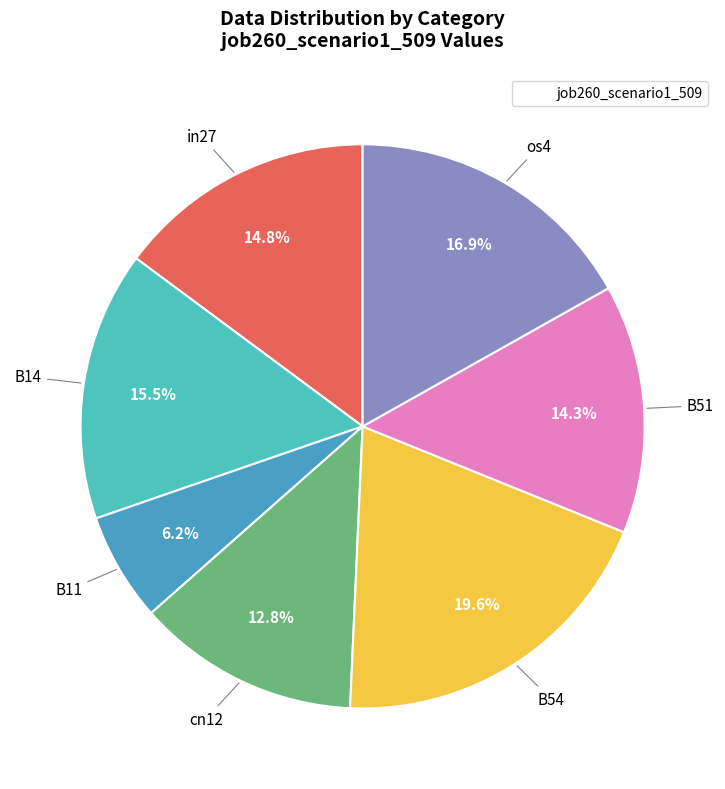

How many slices are in this pie chart?

7